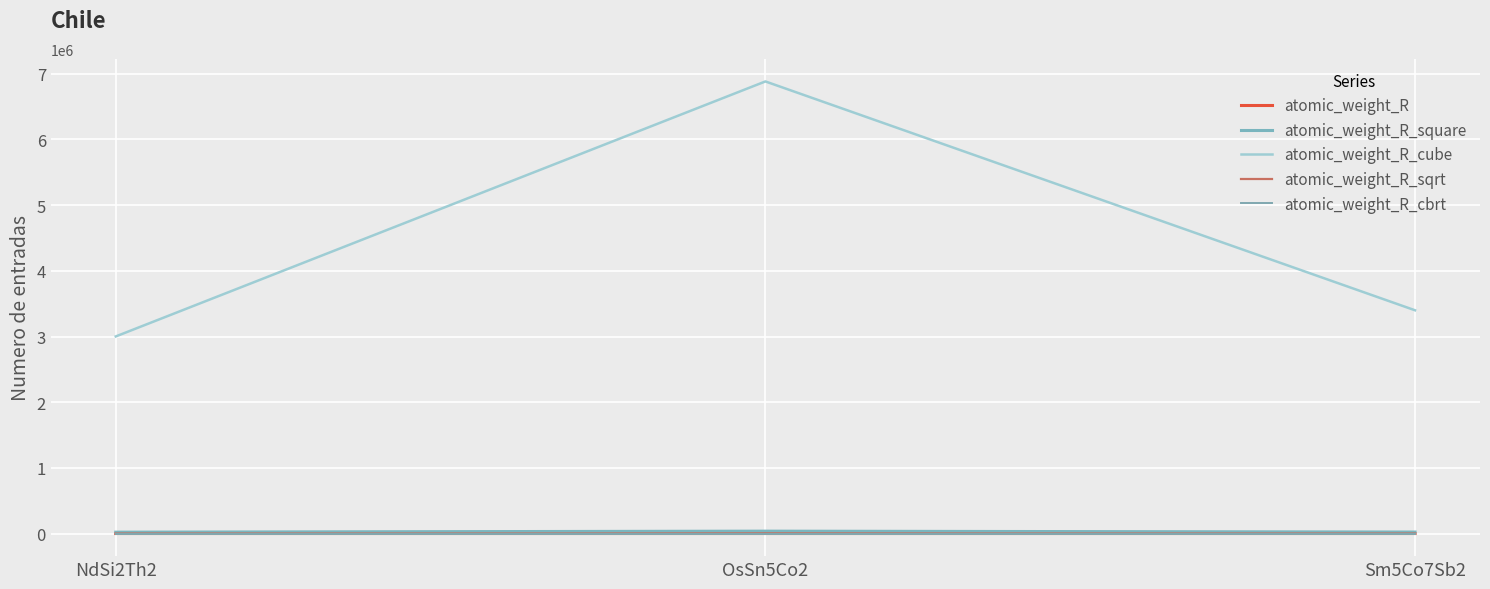

Reading left to right, transcribe all the data shown in this chart.

atomic_weight_R: NdSi2Th2=144.2	OsSn5Co2=190.2	Sm5Co7Sb2=150.4
atomic_weight_R_square: NdSi2Th2=20805.8	OsSn5Co2=36187.5	Sm5Co7Sb2=22608.1
atomic_weight_R_cube: NdSi2Th2=3001063.6	OsSn5Co2=6883939.2	Sm5Co7Sb2=3399358.4
atomic_weight_R_sqrt: NdSi2Th2=12.0	OsSn5Co2=13.8	Sm5Co7Sb2=12.3
atomic_weight_R_cbrt: NdSi2Th2=5.2	OsSn5Co2=5.8	Sm5Co7Sb2=5.3